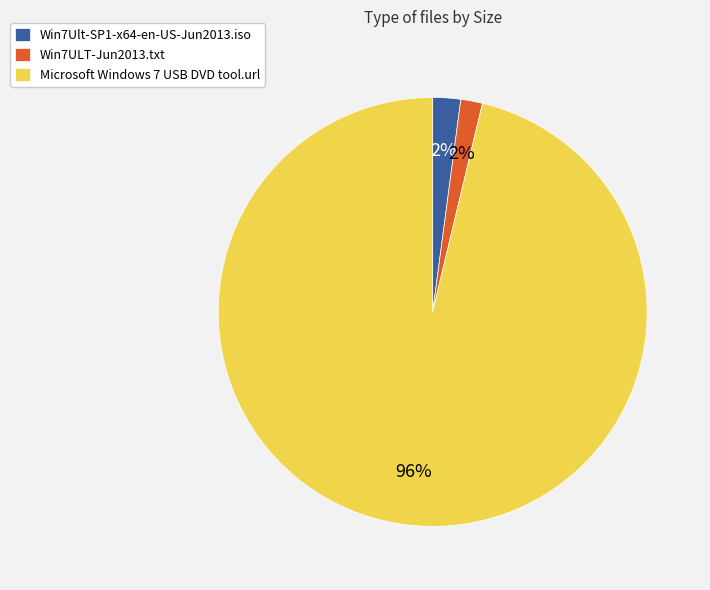

To the nearest percent, what percentage of the pie is Microsoft Windows 7 USB DVD tool.url?

96%